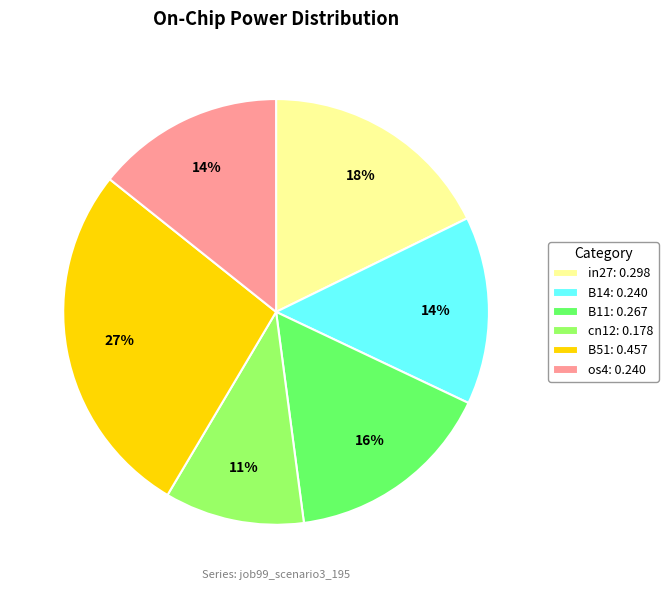

Approximately how many times larger is the value at B14: 0.240 compared to cn12: 0.178?

1.3